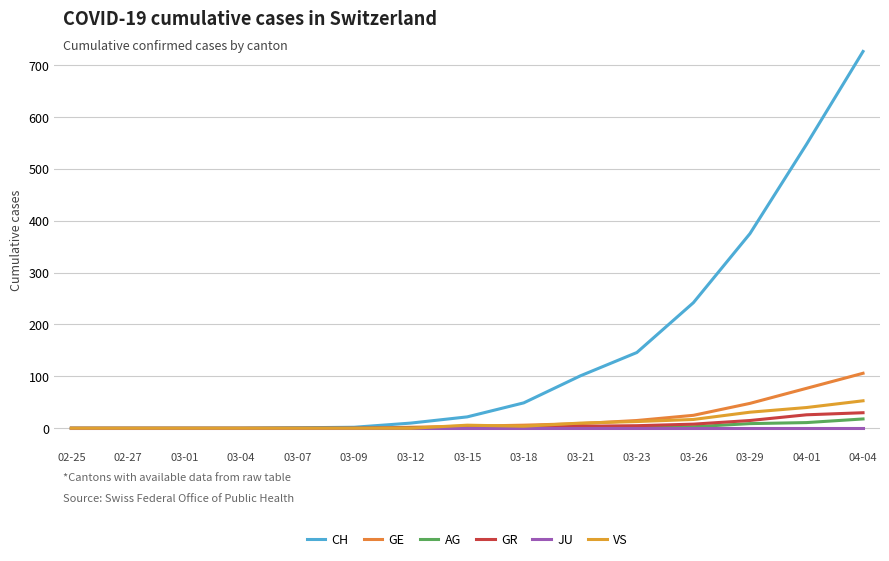

What is the label of the 4th point from the right?

03-26